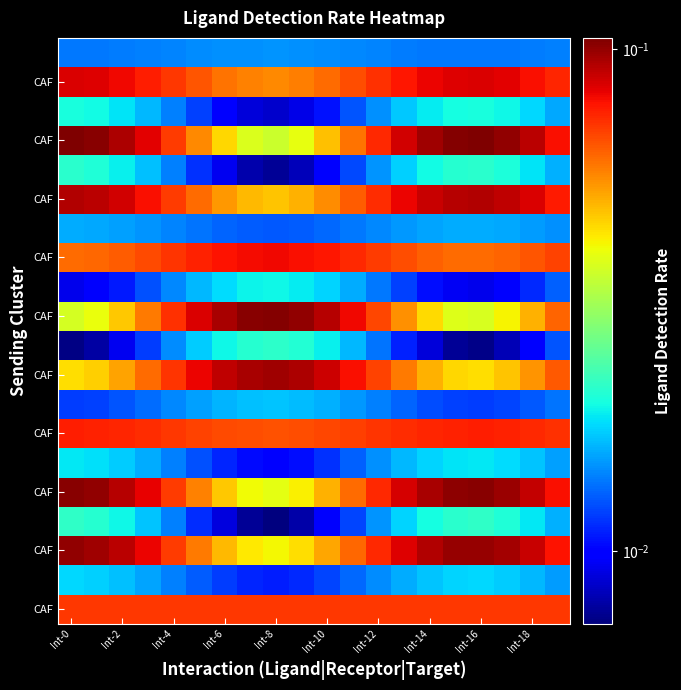

What is the maximum value shown in the chart?

0.1